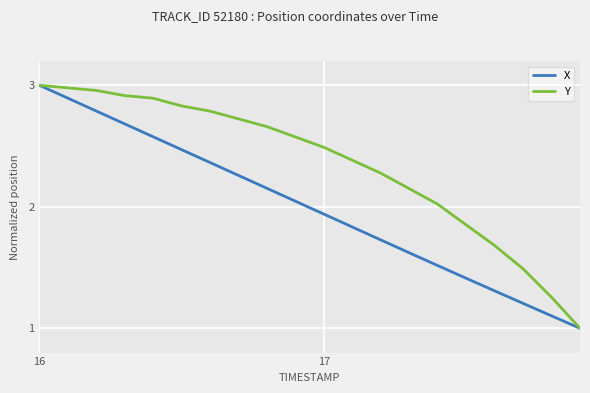

Rank the series by their average value, from highest to lowest.

Y, X